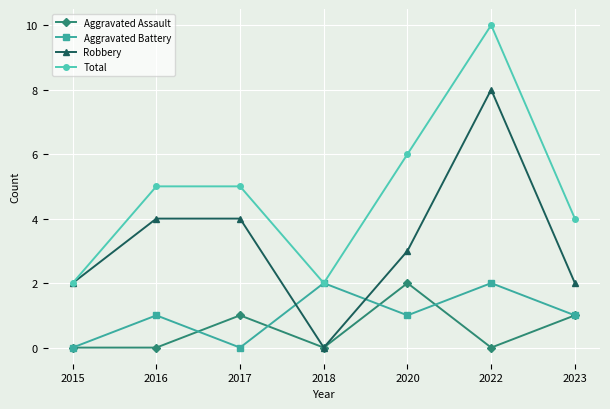

What is the difference between the highest and lowest values at 2022?

10